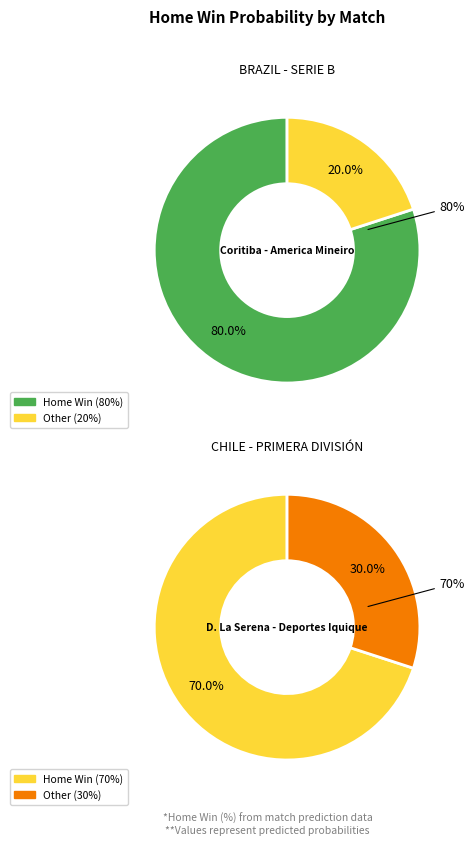

Rank the categories by value from highest to lowest.

Coritiba - America Mineiro, D. La Serena - Deportes Iquique